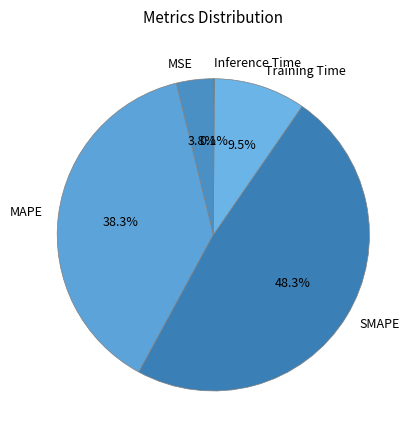

What is the total percentage of Training Time and MSE?

13.3%